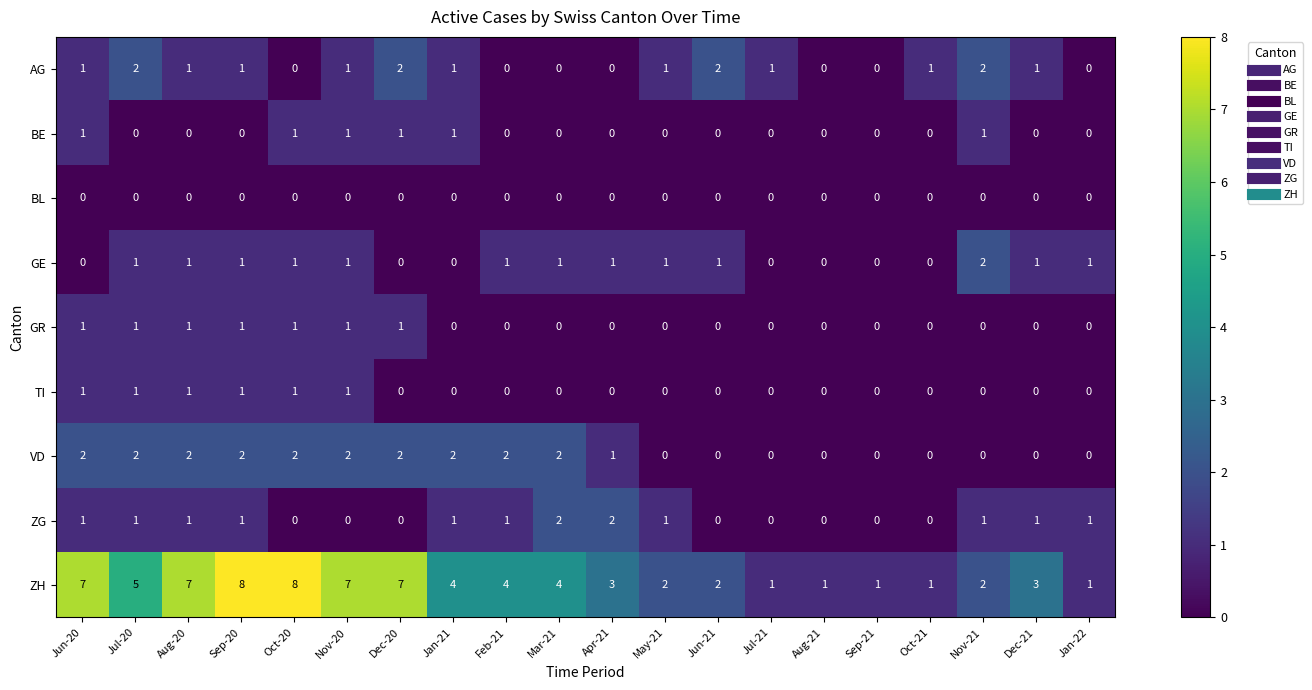

What is the sum of all ZH values?

78